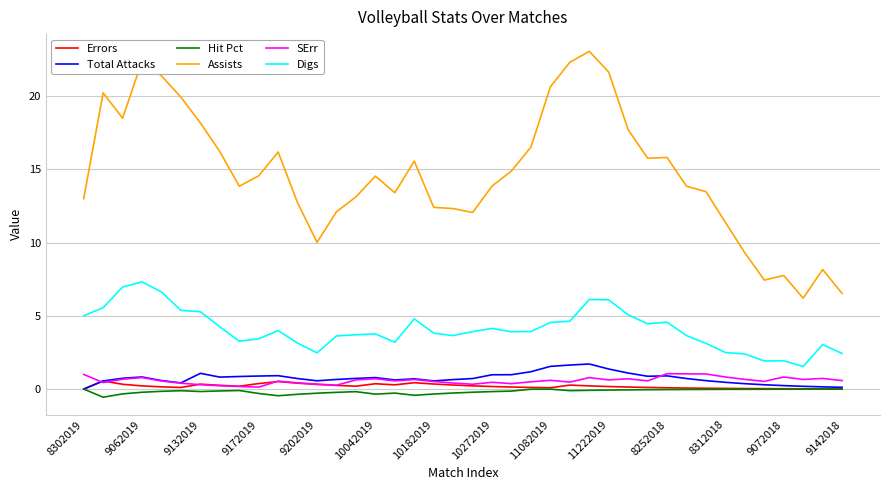

Which series has the widest spread of values?

Assists